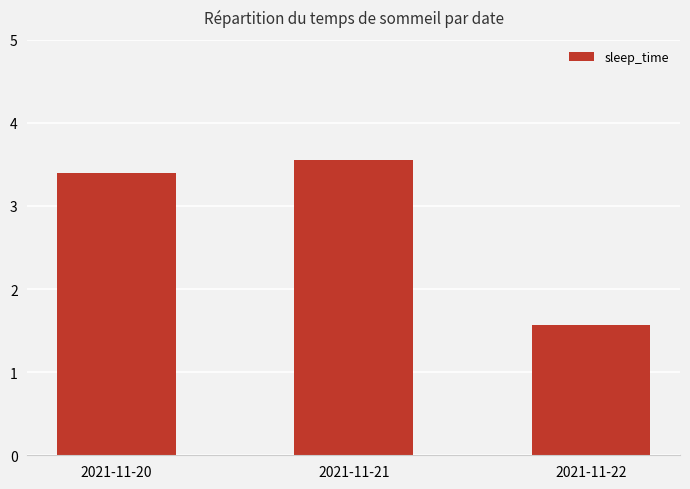

The value at 2021-11-20 is 3.4. True or false?

True